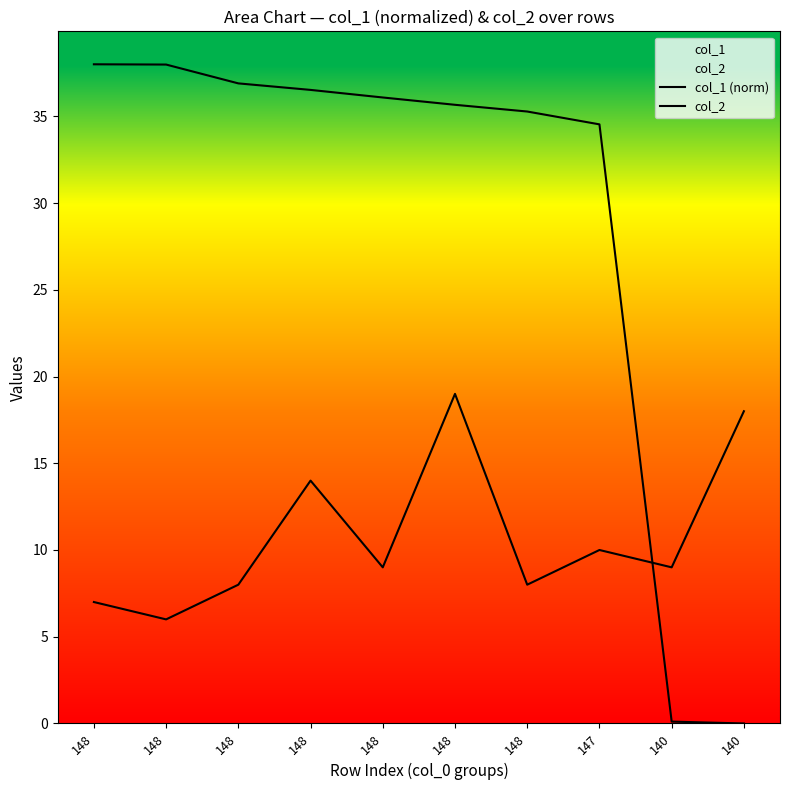

Does the chart have visible grid lines?

No